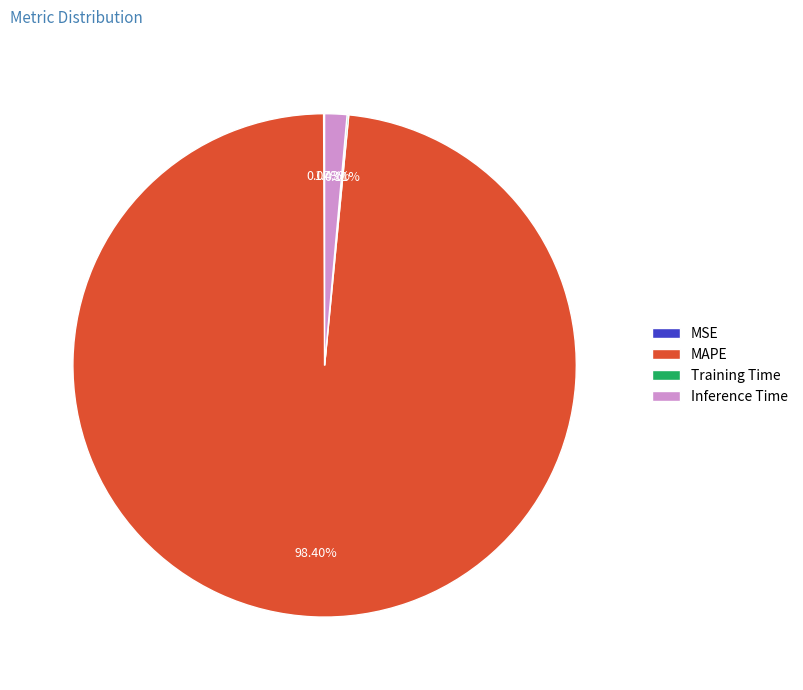

Does Inference Time represent more than half of the total?

No